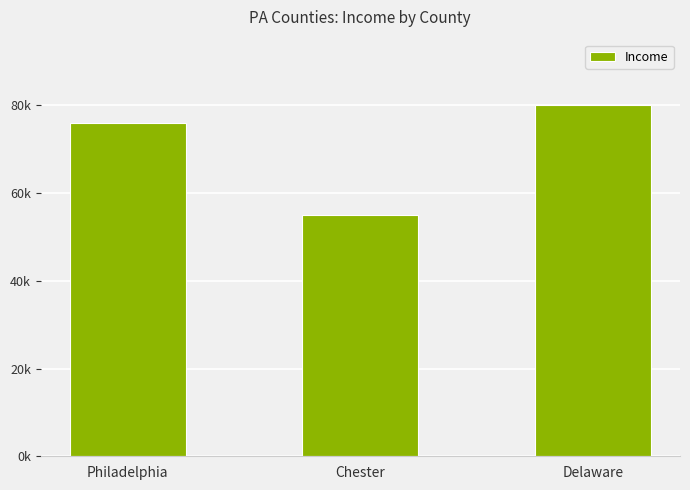

Rank the categories by value from lowest to highest.

Chester, Philadelphia, Delaware